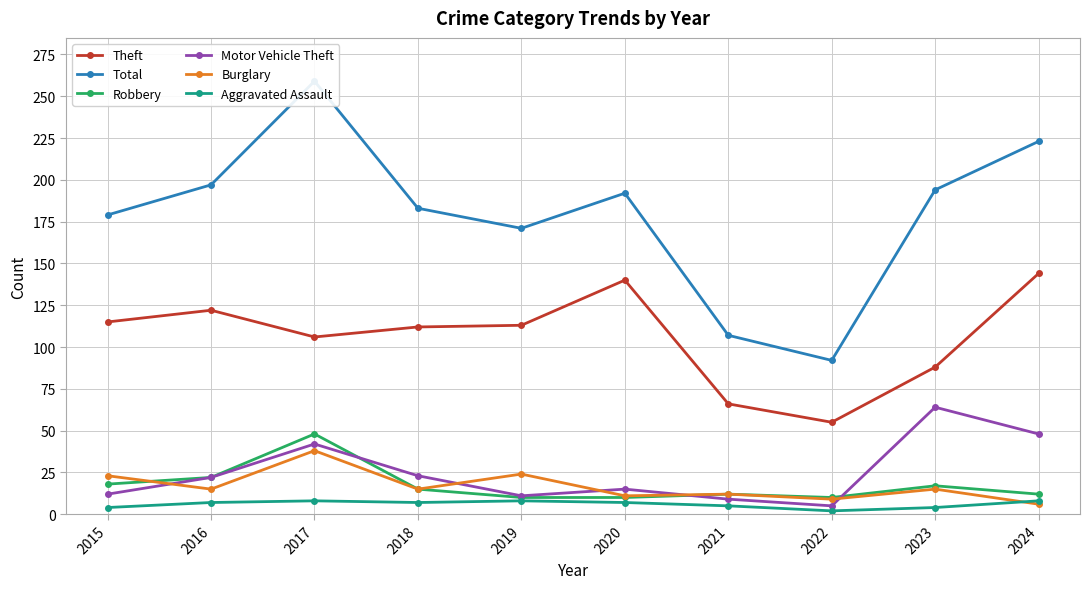

How many data points in Aggravated Assault are above 7?

3